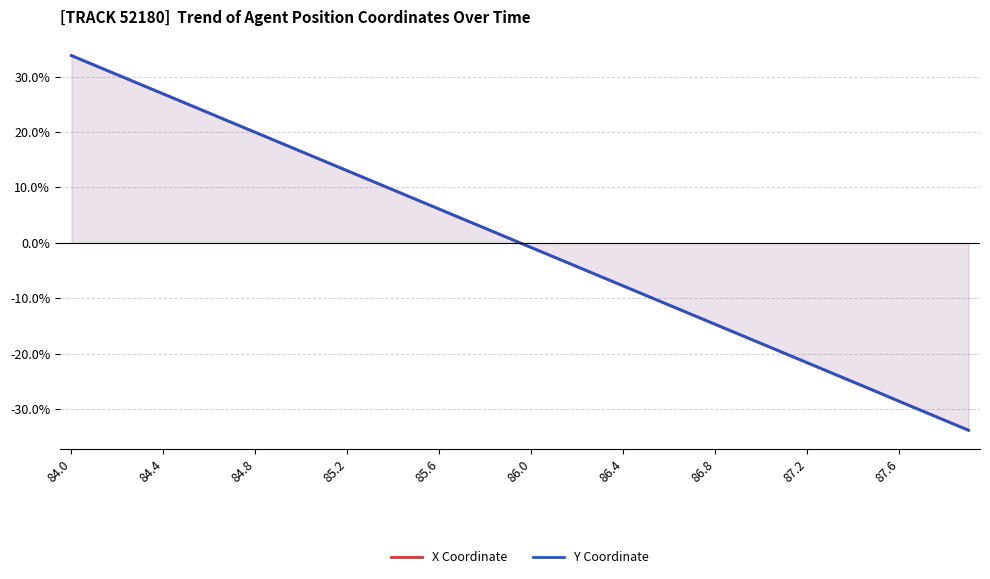

At which label does Y Coordinate first exceed 0?

84.0